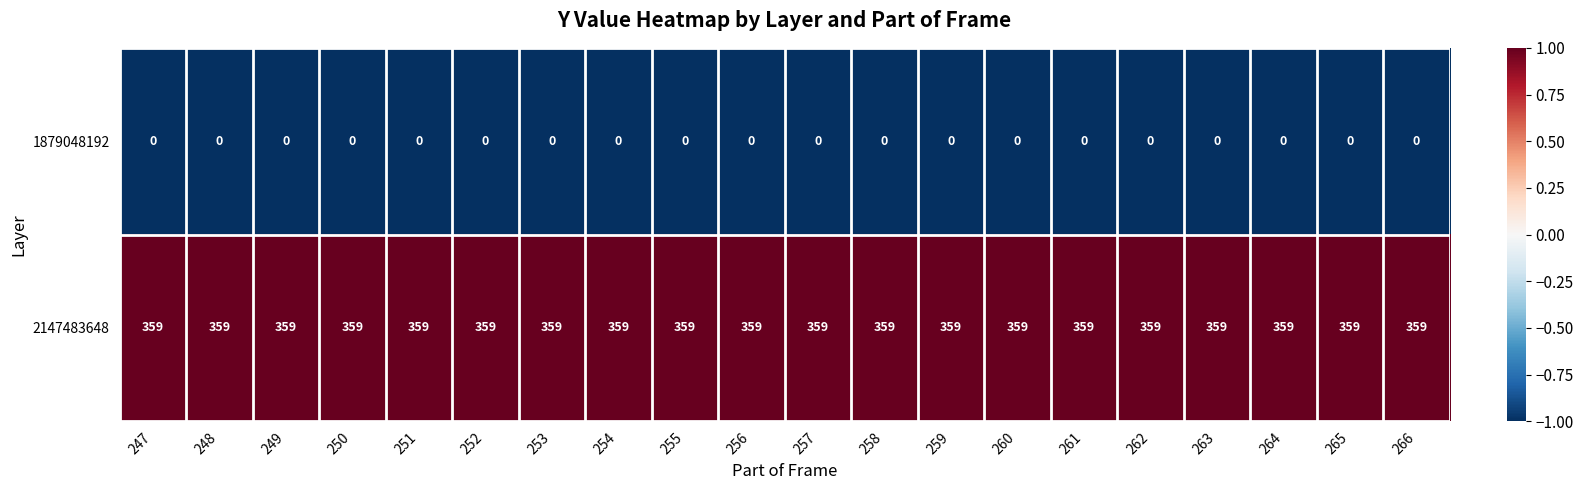

What is the greatest value displayed?

359